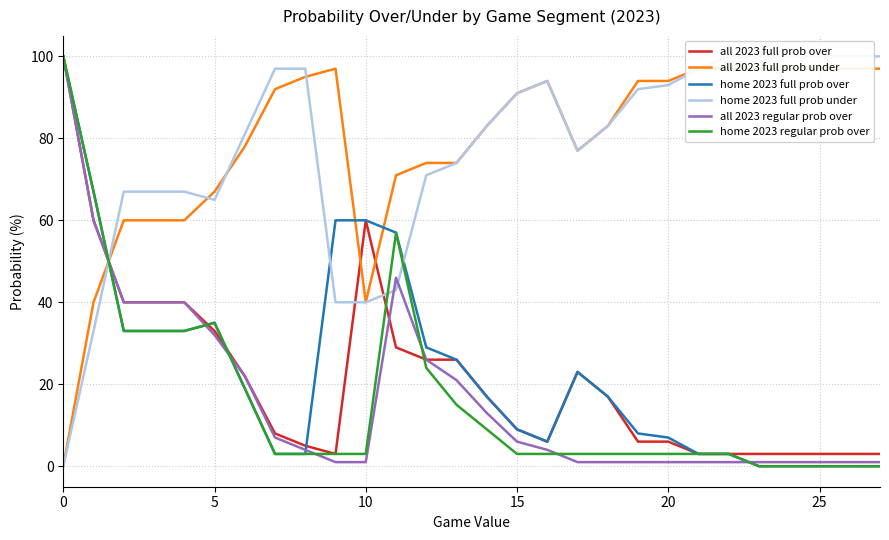

The home 2023 full prob over series shows 100 at 0. True or false?

True